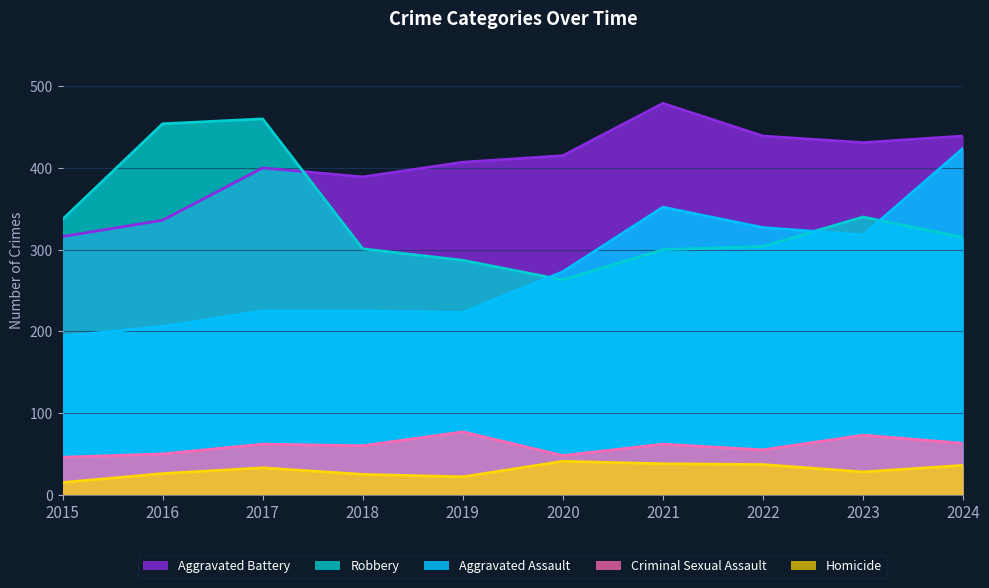

At which category does Aggravated Battery reach its first local peak?

2017